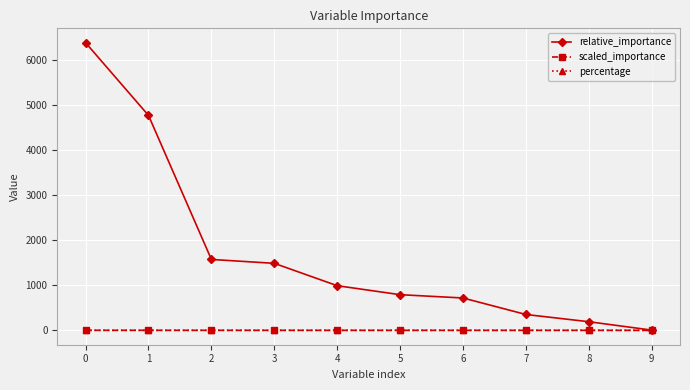

What is the minimum value for relative_importance?

4.9